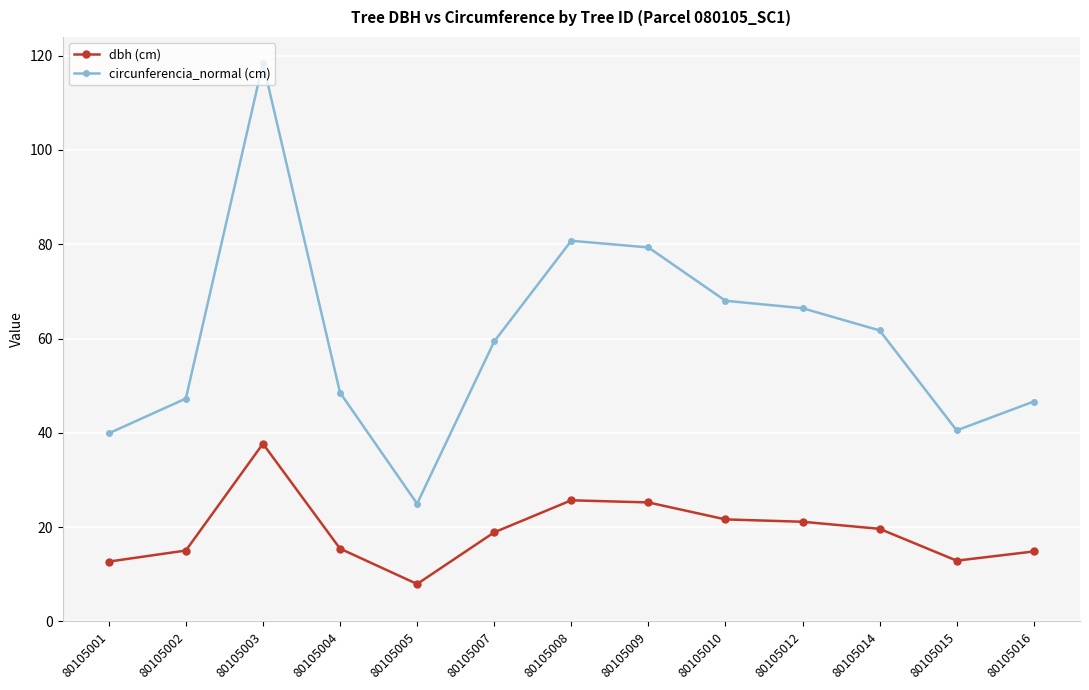

What is the sum of the dbh (cm) values at 80105012 and 80105002?

36.2